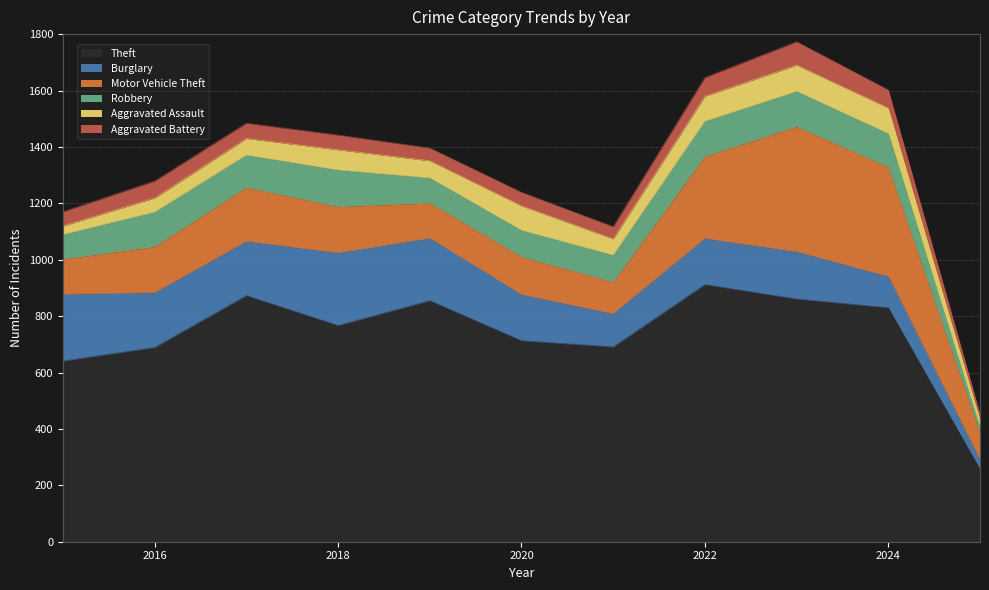

What is the sum of the Aggravated Battery values at 2022 and 2024?

130